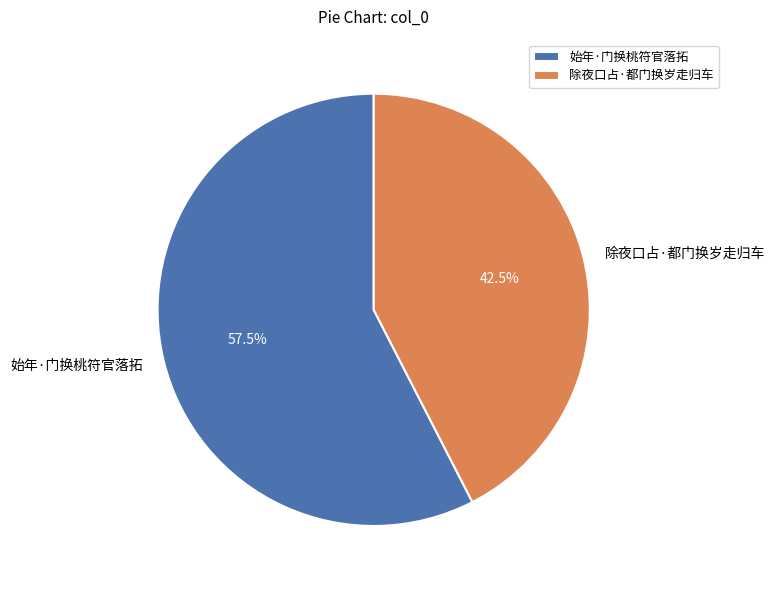

To the nearest percent, what is the combined percentage of 始年·门换桃符官落拓 and 除夜口占·都门换岁走归车?

100%